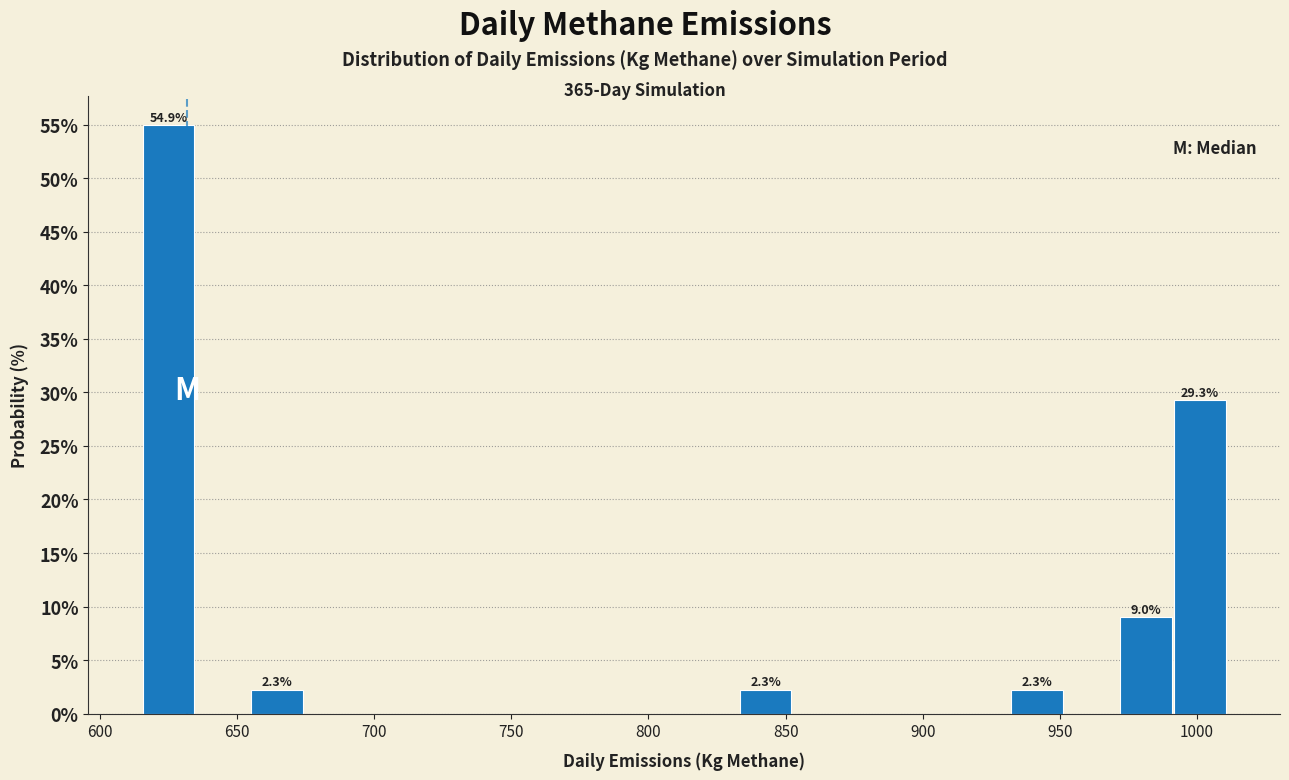

Around what value on the x-axis is the tallest bar? Give the approximate position of its centre, as read against the axis.

625